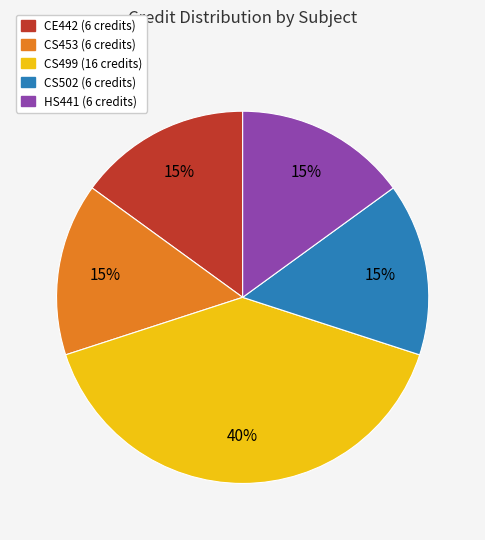

Is there any slice that represents more than half of the pie?

No